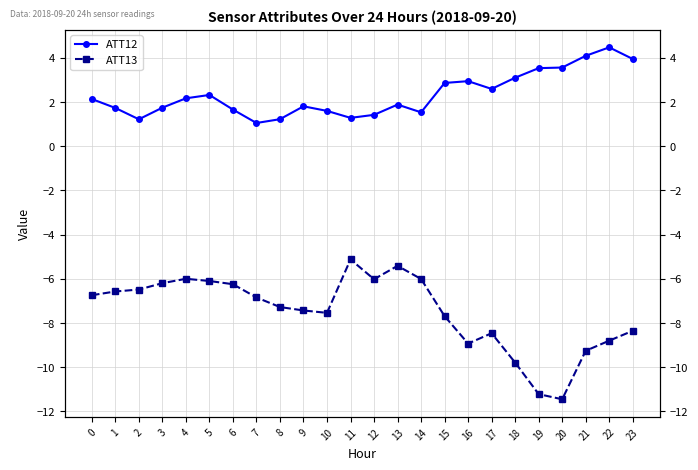

Where is the first local maximum for ATT13?

4